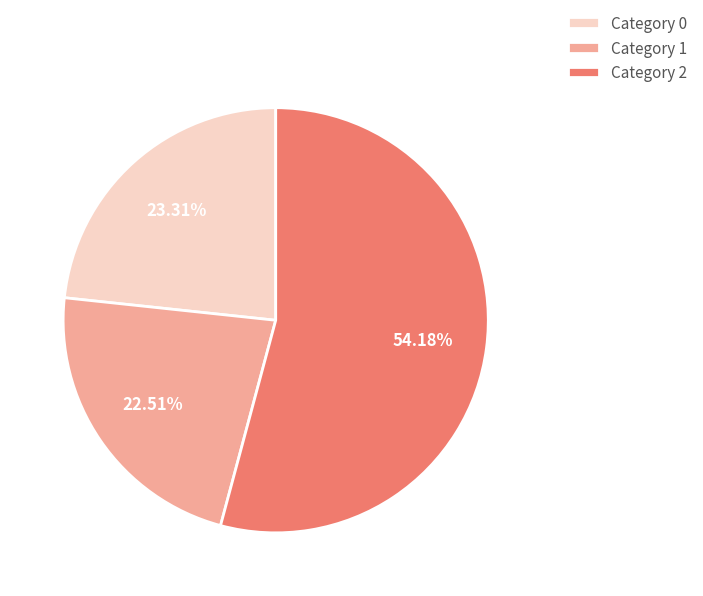

Is Category 1 the majority of the pie?

No